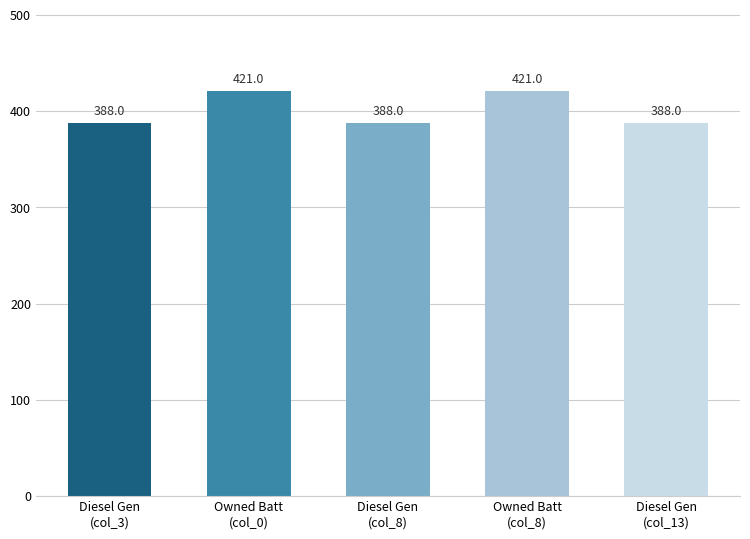

What is the smallest value displayed?

388